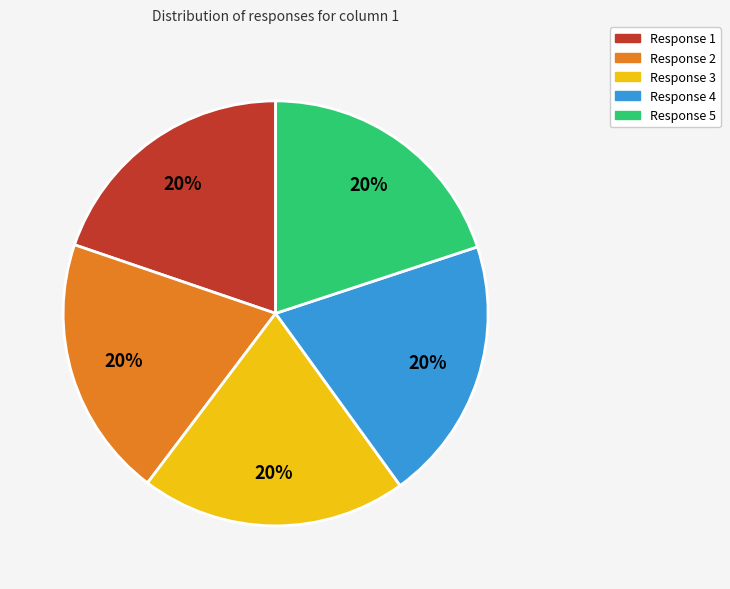

How many slices are in this pie chart?

5